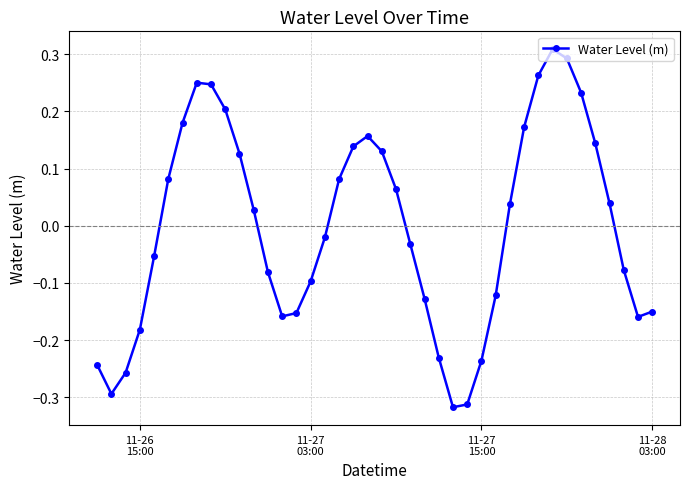

How many points are higher than both their immediate neighbors (excluding endpoints)?

3